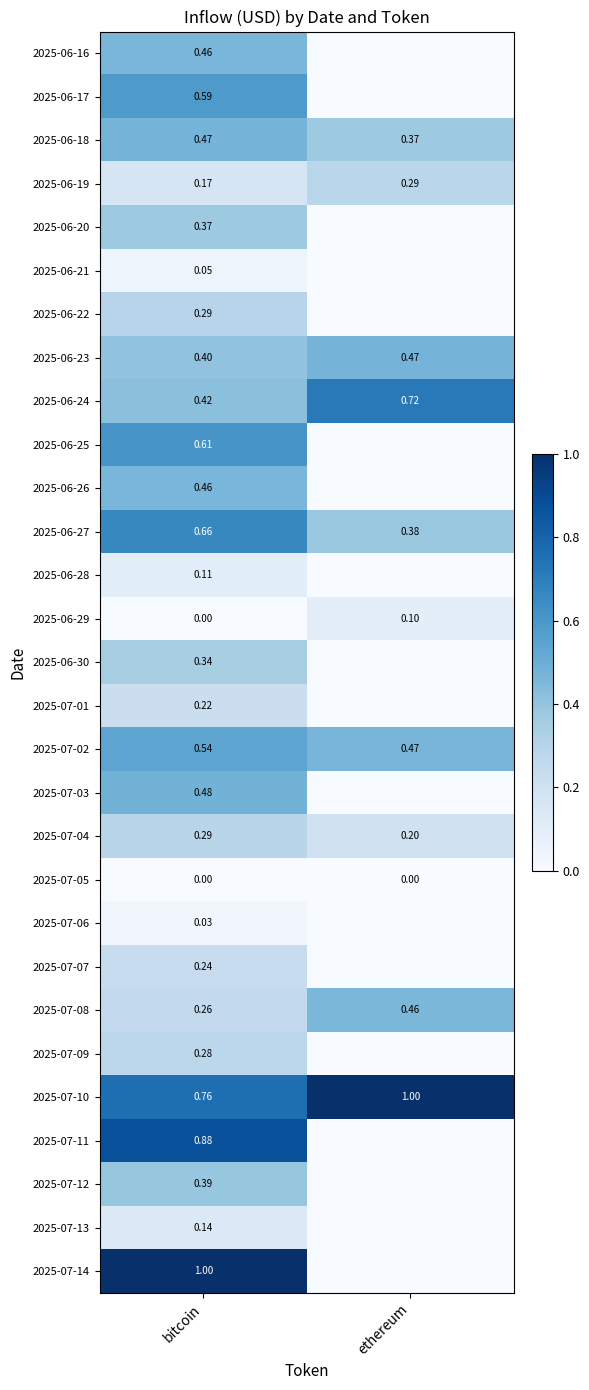

Between ethereum and bitcoin, which is larger?

bitcoin